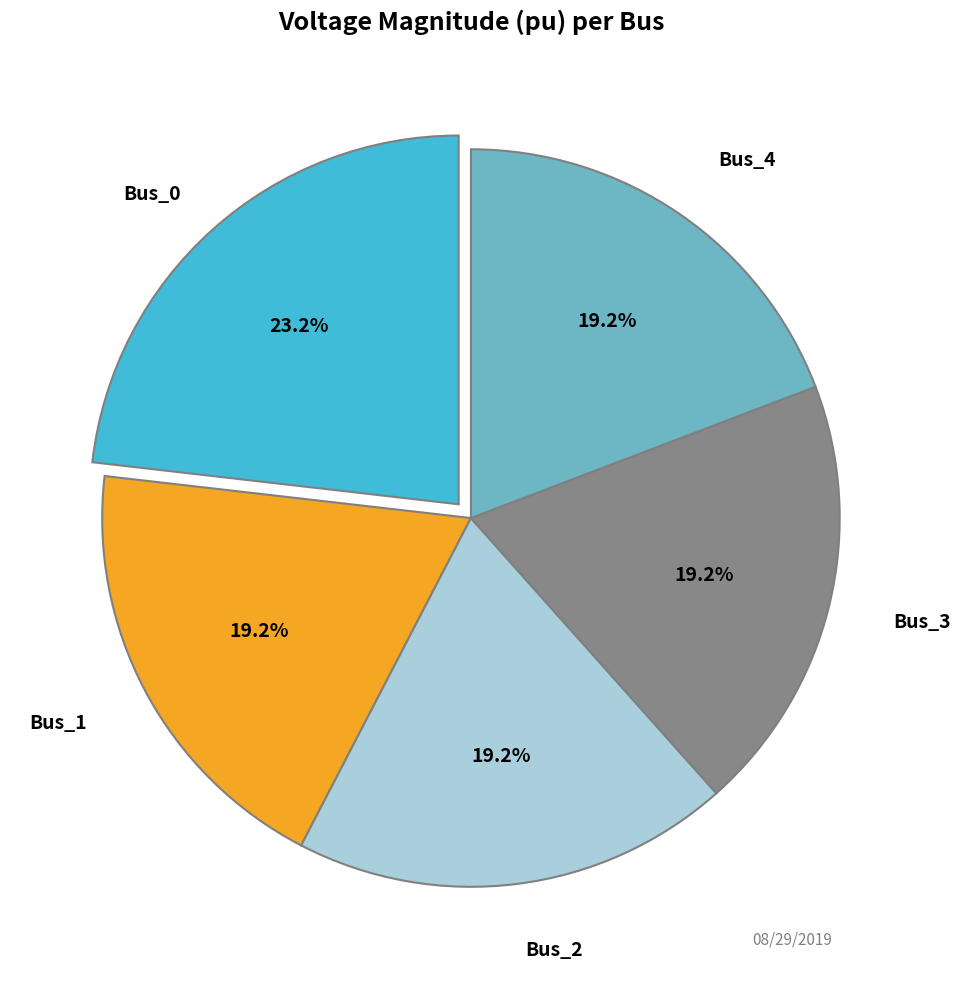

Is there any slice that represents more than half of the pie?

No